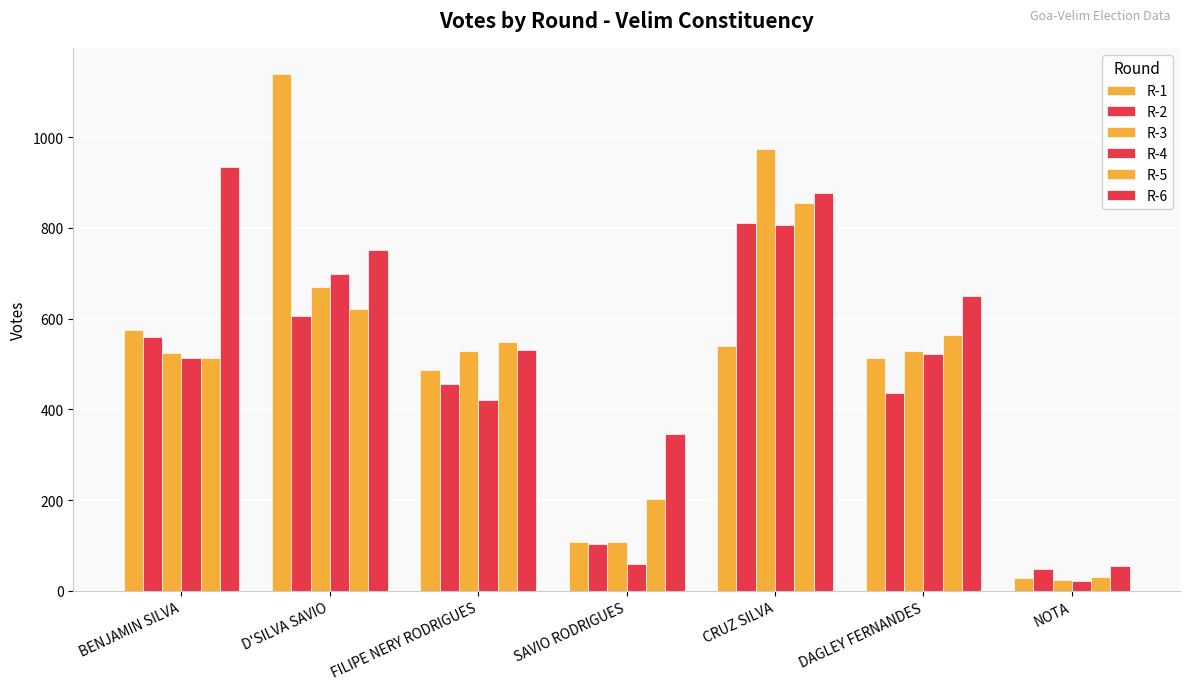

How many bars are there in each group?

6